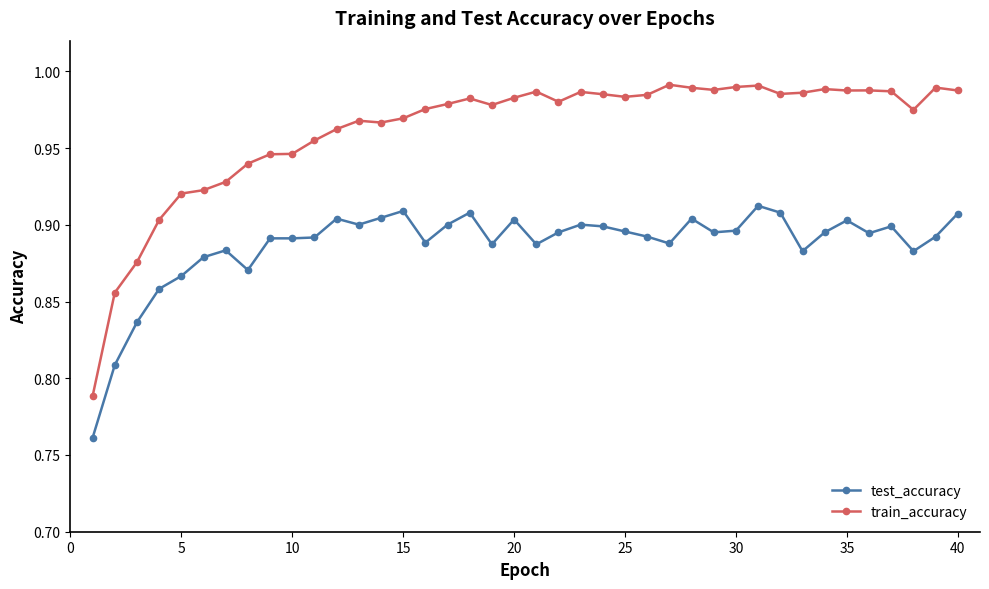

What are all the series names shown in the legend?

test_accuracy, train_accuracy